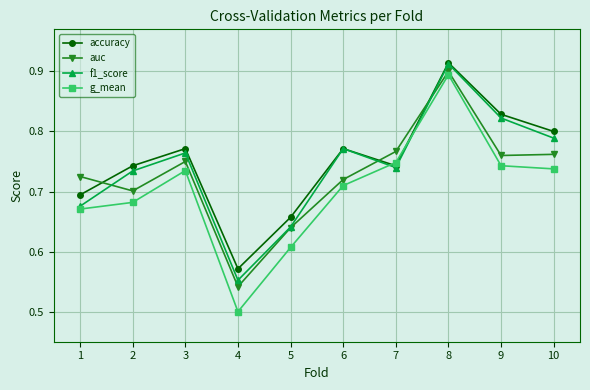

True or false: auc and f1_score cross at least once.

True